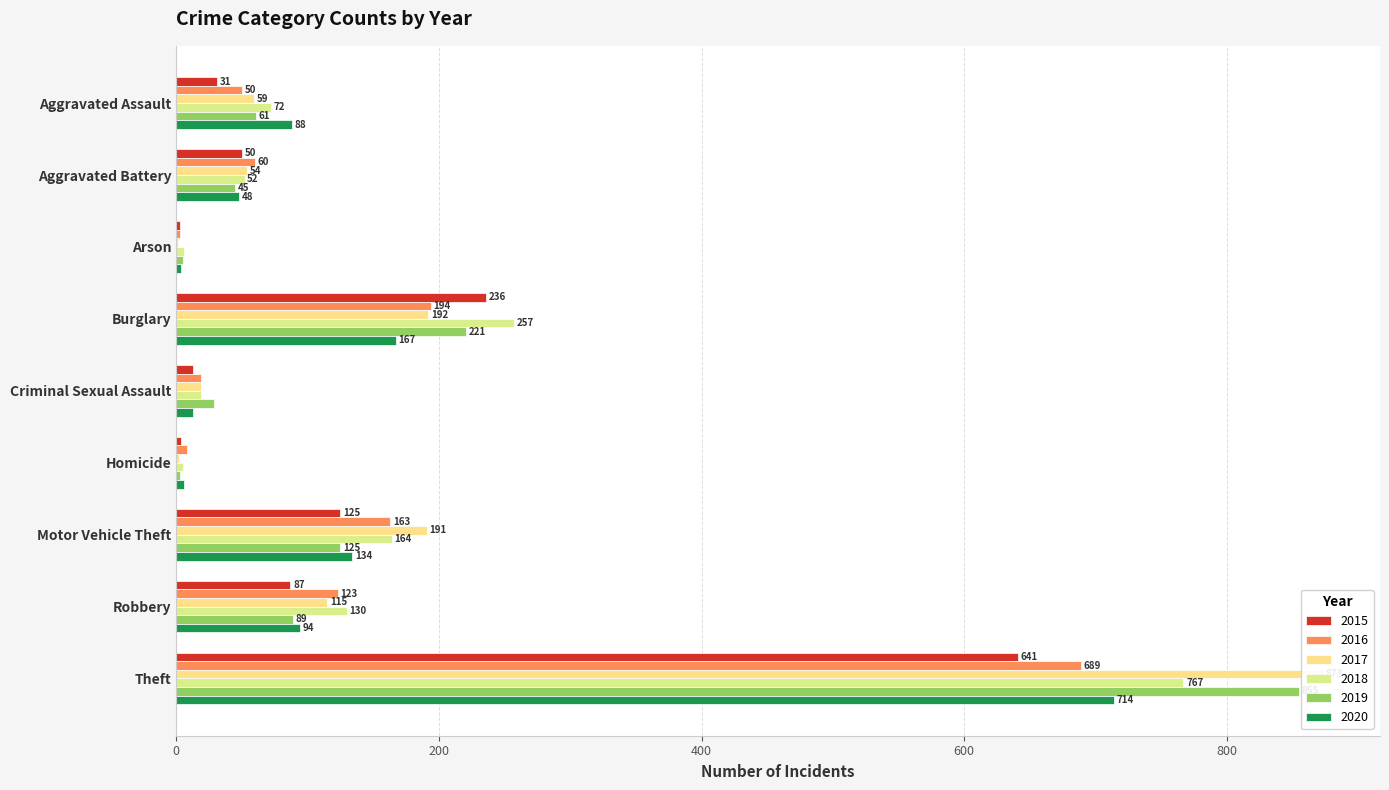

What is the label of the 7th bar from the right?

Arson